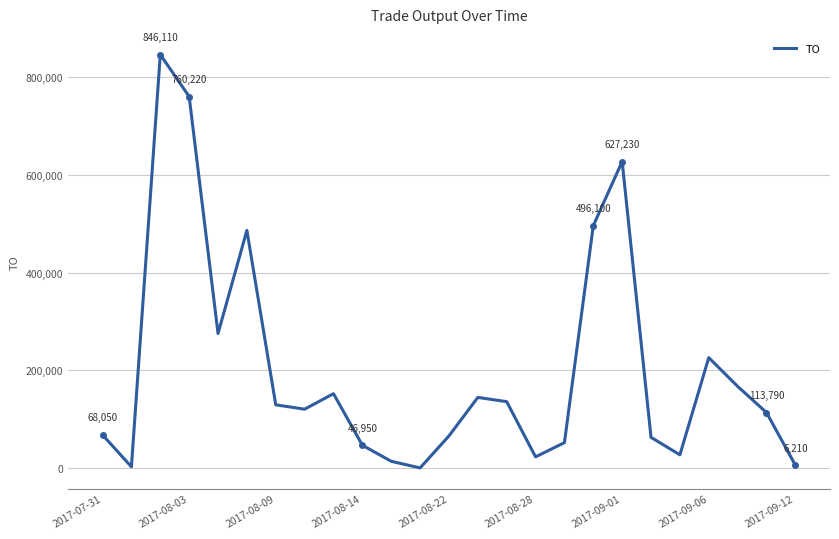

What is the maximum value shown in the chart?

846110